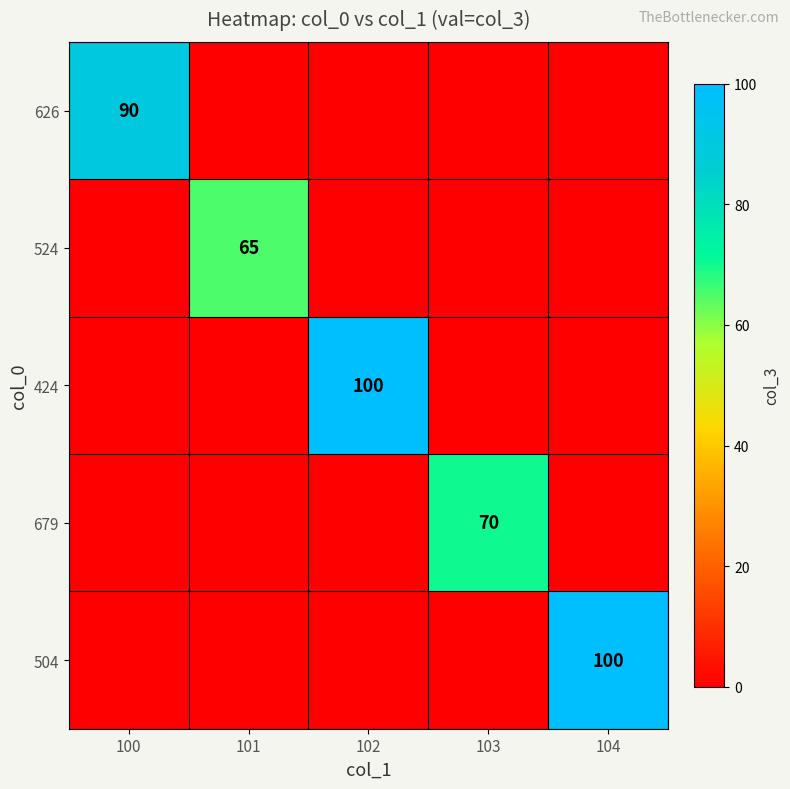

The 679 series shows 70 at 103. True or false?

True